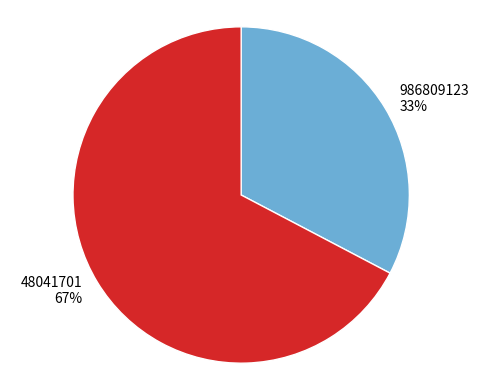

Which category has the smallest portion of the pie?

986809123